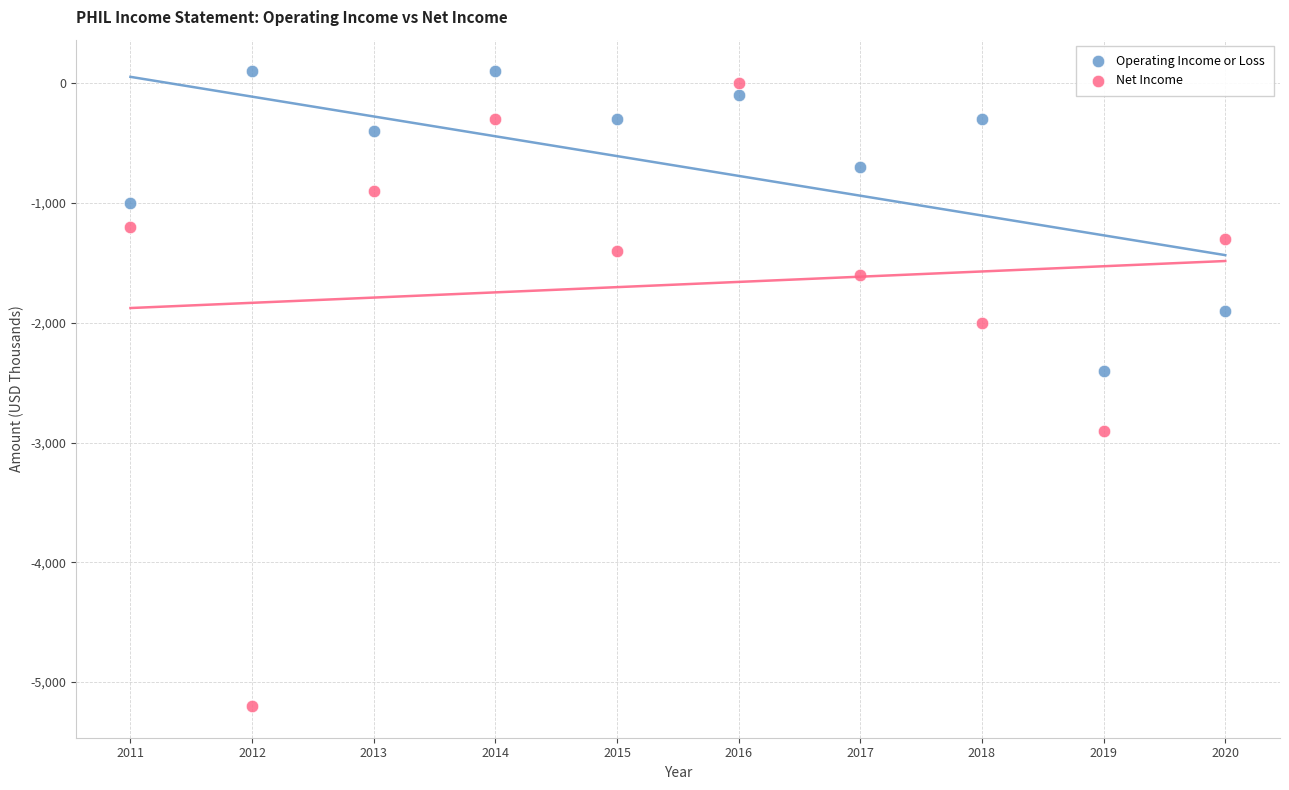

Across all series, what Y value is closest to -2550?

-2400